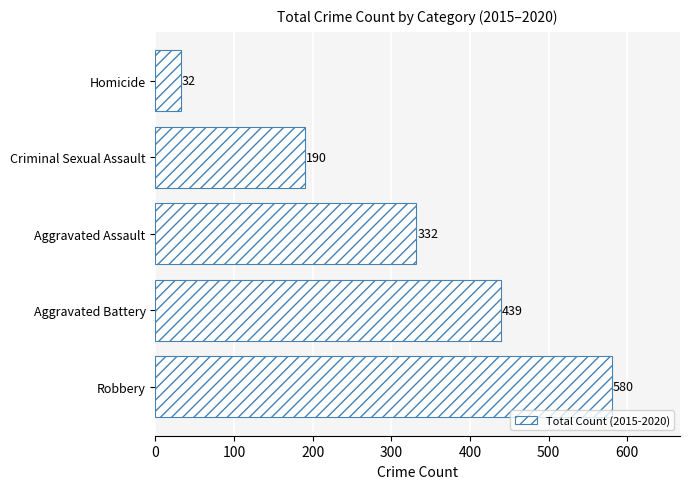

Is it true that the value at Robbery is 262?

False